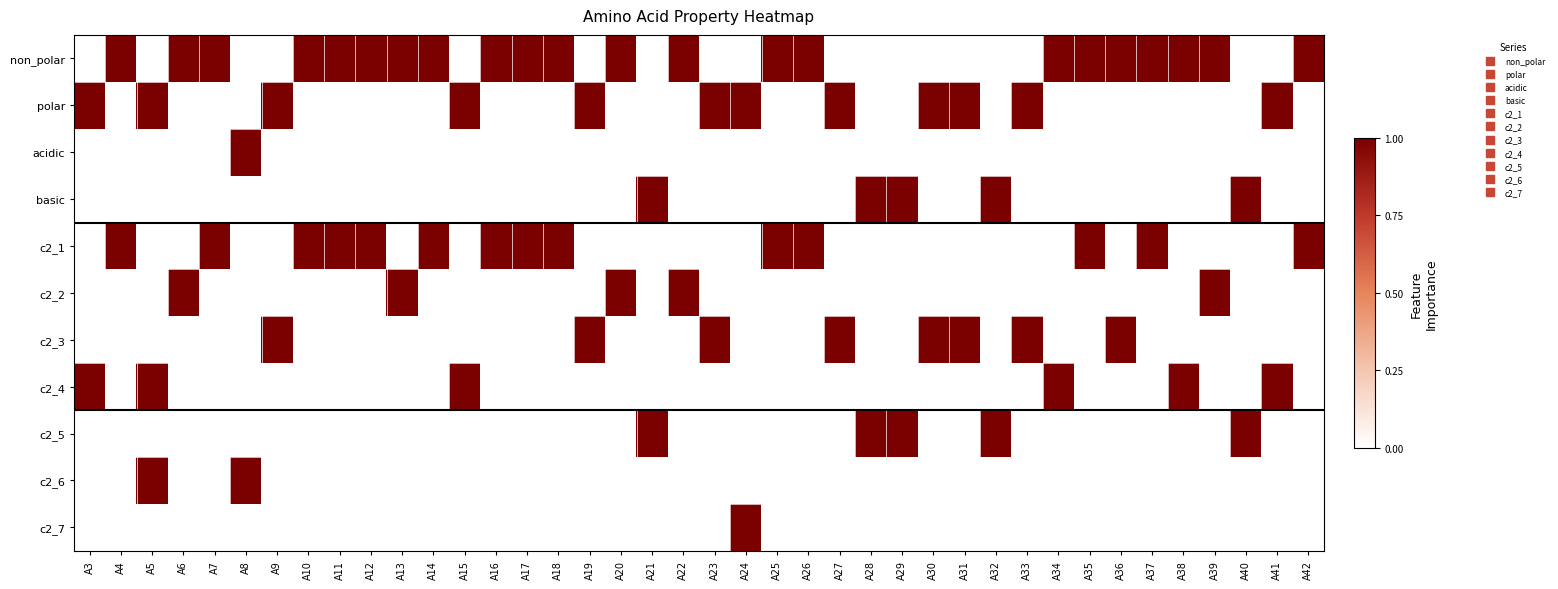

At which category does the chart reach its peak across all series?

A4